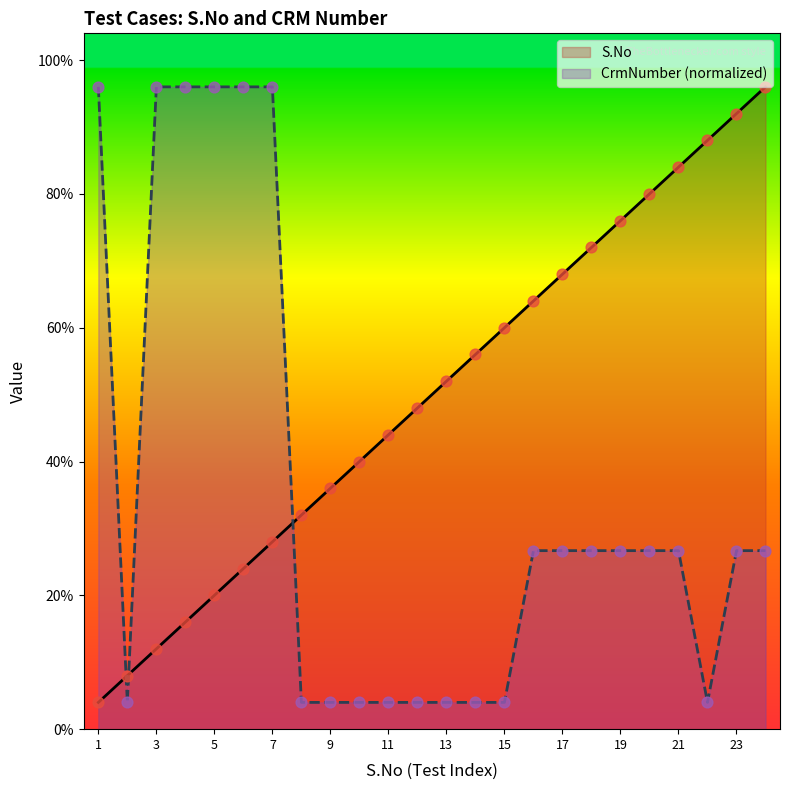

At how many categories does at least one series exceed 12?

18